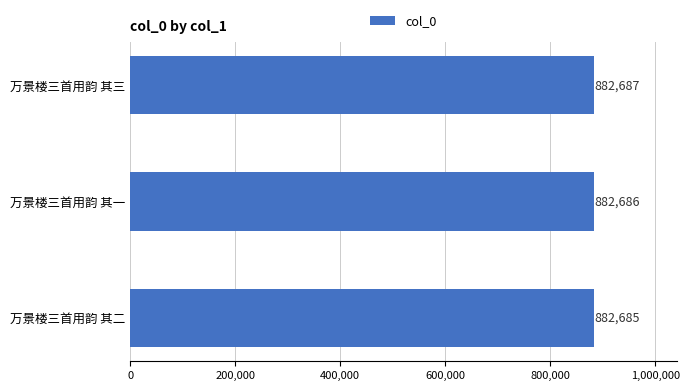

Reading bottom to top, what are all the values shown in this chart?

882685	882686	882687